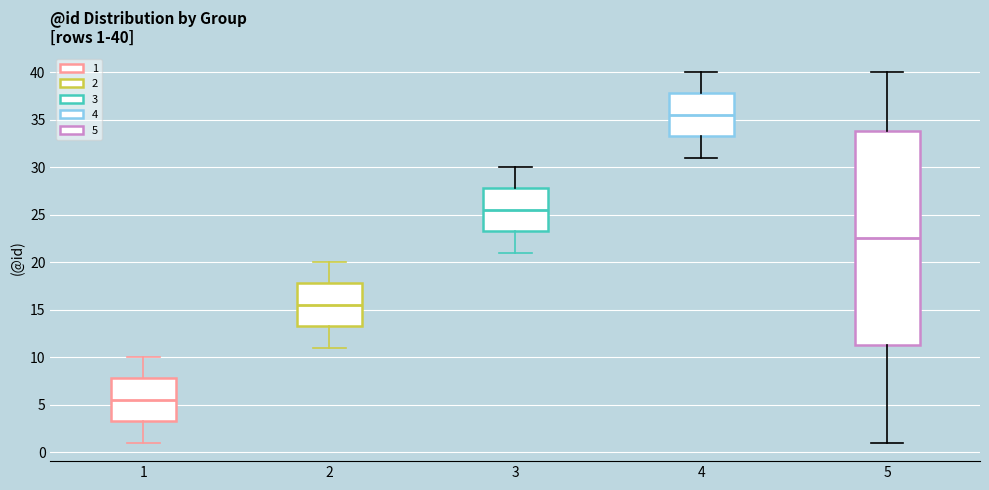

Which box has the lowest median line?

1